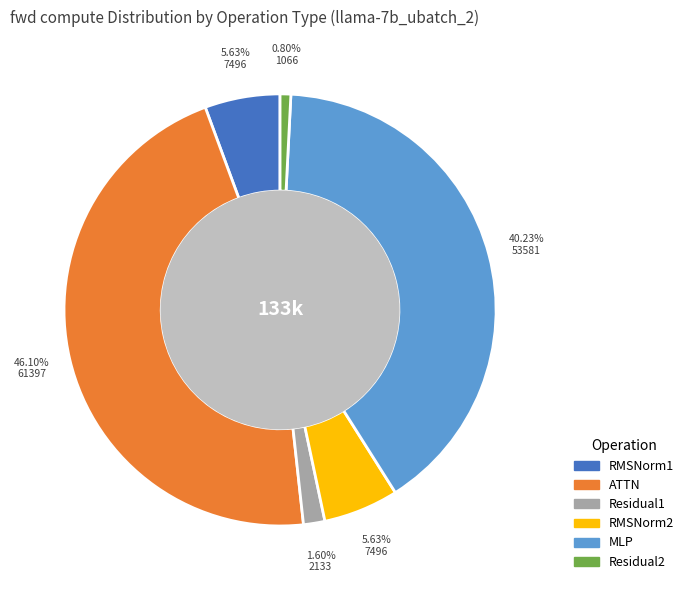

Which category has the smallest portion of the pie?

Residual2